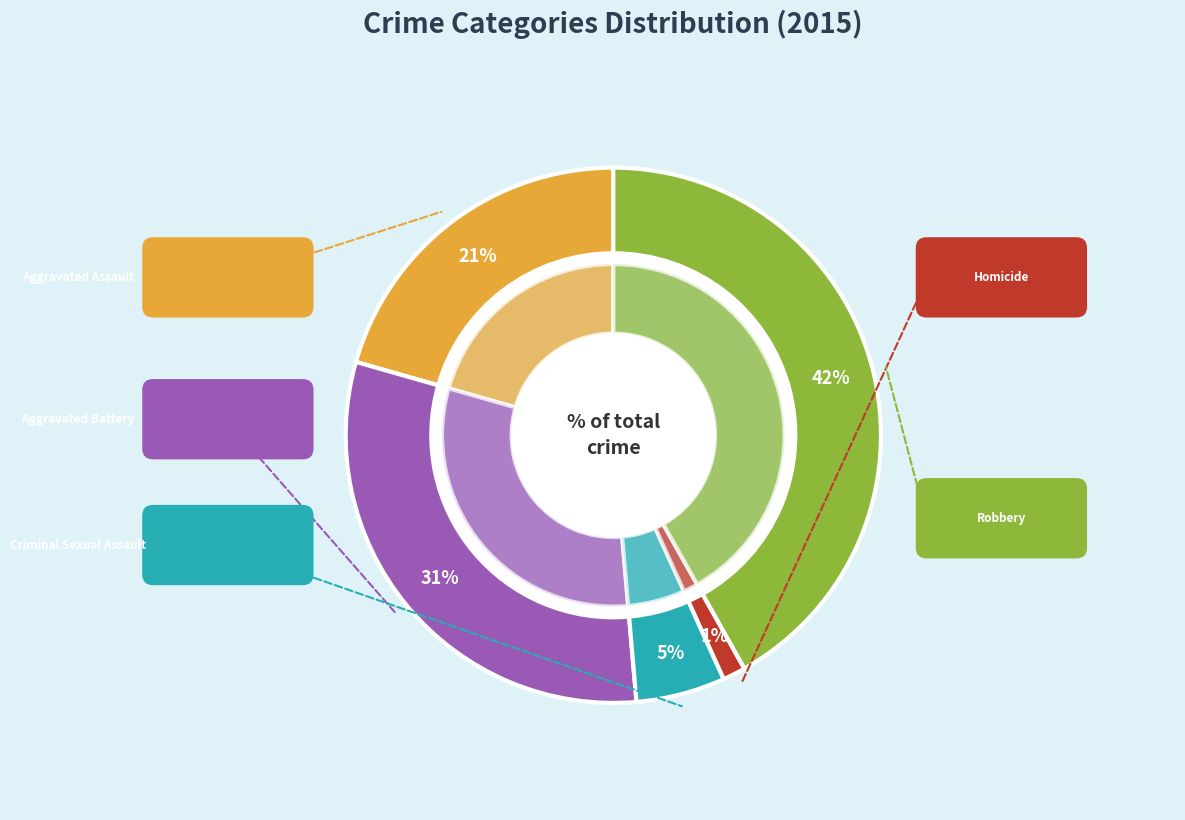

To the nearest percent, what is the average slice percentage?

20%